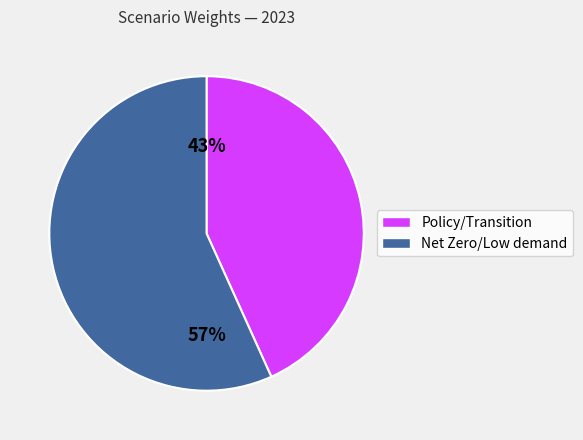

To the nearest percent, what is the difference between the largest and smallest slice percentages?

14%